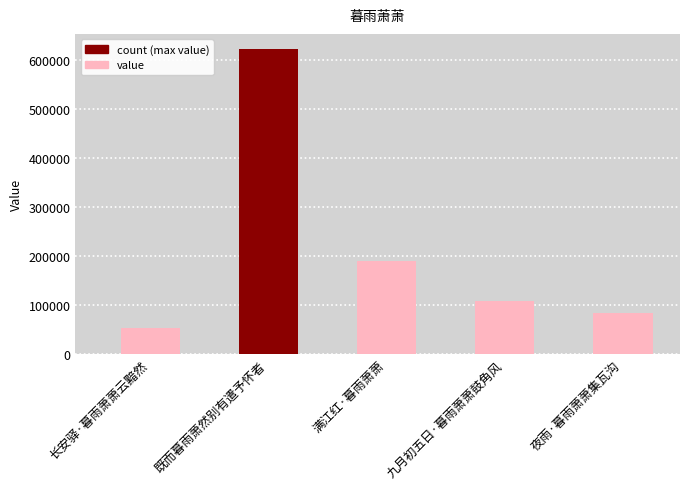

Which has a higher value, 夜雨·暮雨萧萧集瓦沟 or 长安驿·暮雨萧萧云黯然?

夜雨·暮雨萧萧集瓦沟